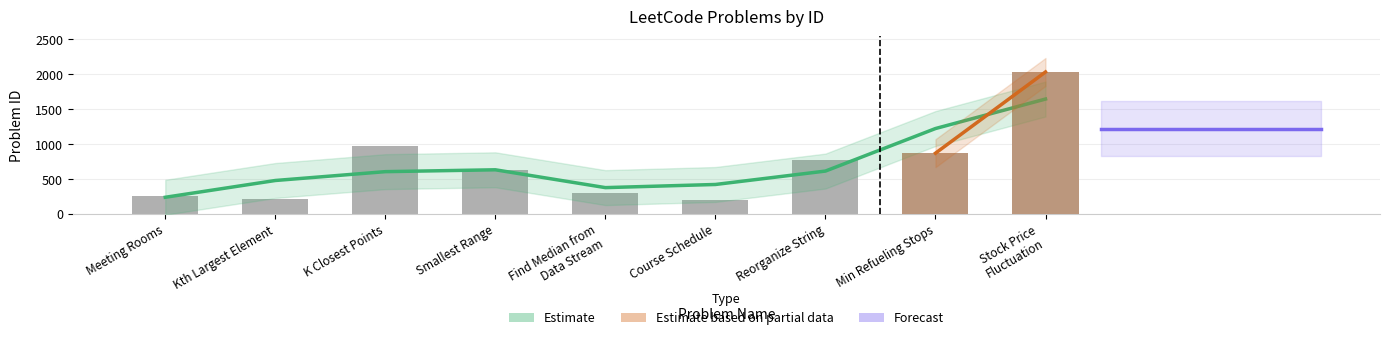

What is the label of the 2nd bar from the left?

Kth Largest Element